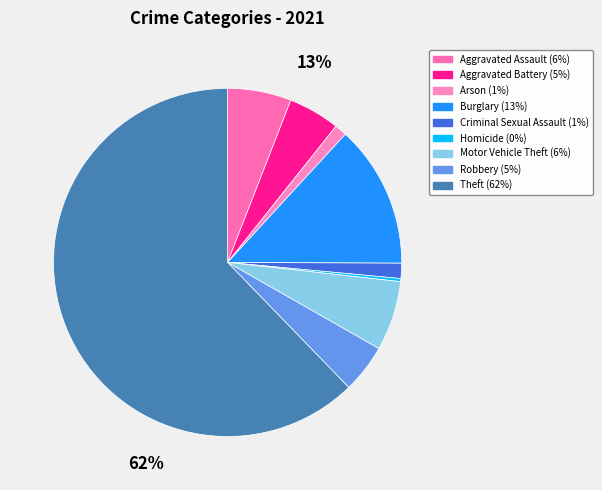

Rank the categories by value from lowest to highest.

Homicide, Arson, Criminal Sexual Assault, Robbery, Aggravated Battery, Aggravated Assault, Motor Vehicle Theft, Burglary, Theft